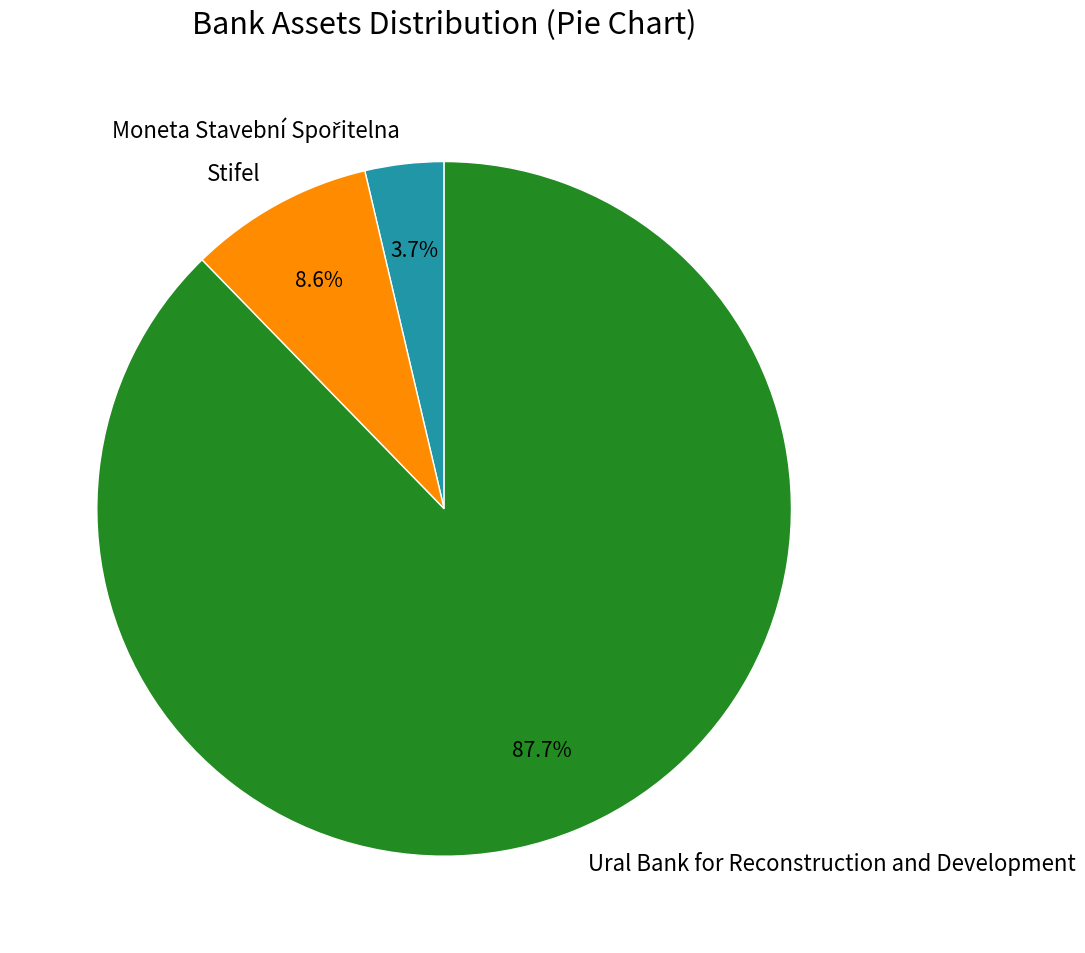

How many segments does this pie chart have?

3